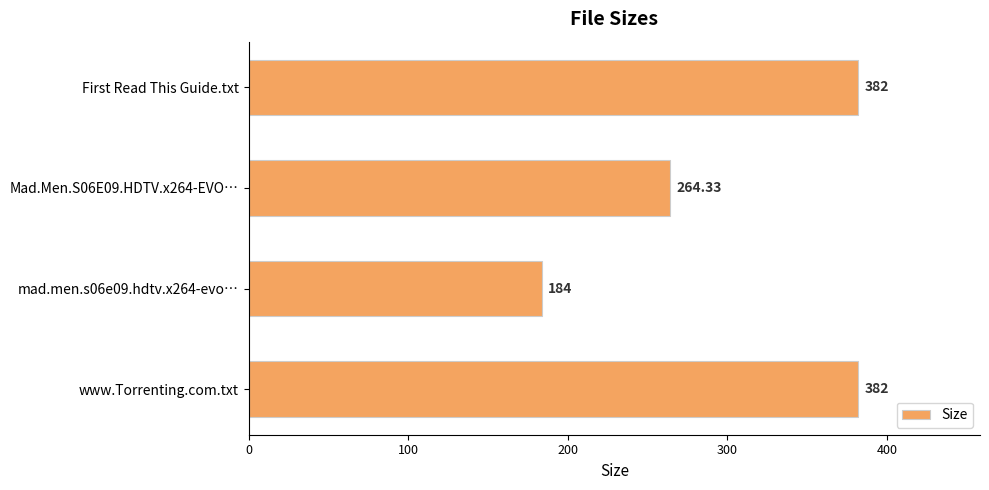

What is the ratio of the value at First Read This Guide.txt to the value at Mad.Men.S06E09.HDTV.x264-EVO…?

1.4